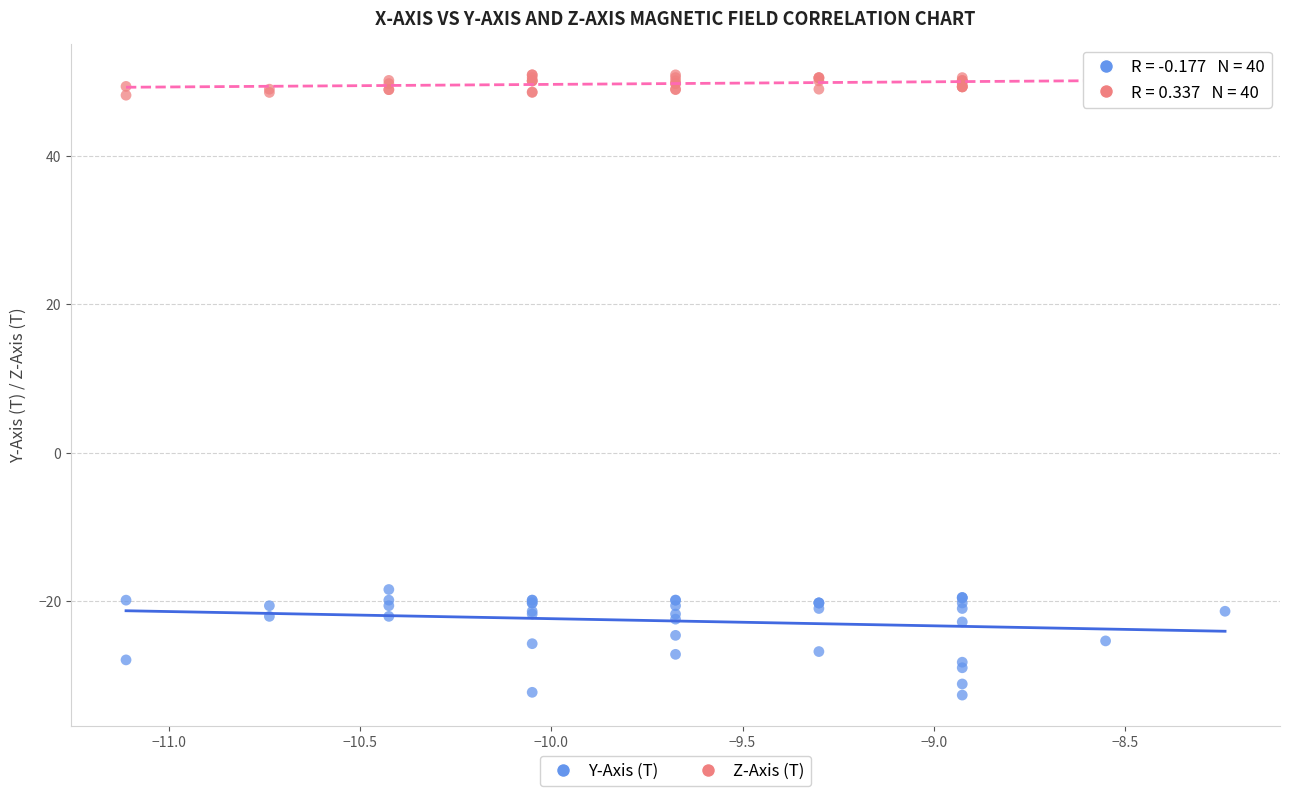

Which series reaches the maximum Y coordinate?

Z-Axis (T)